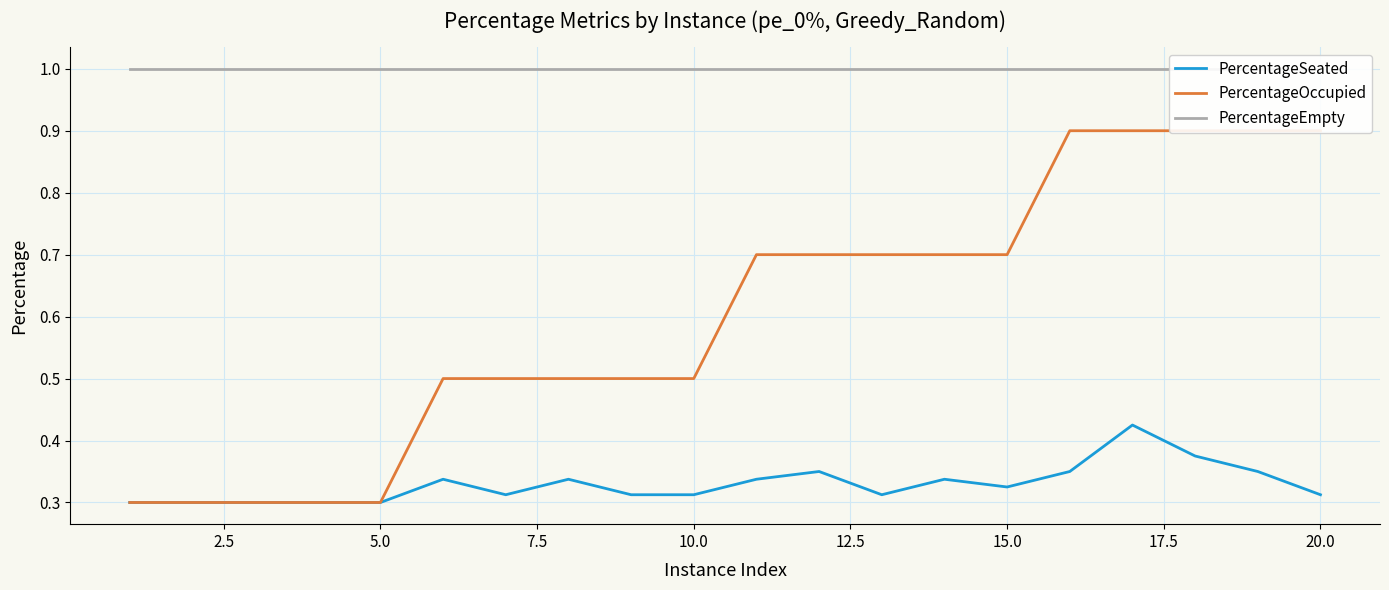

List the series in order of their peak value, highest first.

PercentageEmpty, PercentageOccupied, PercentageSeated